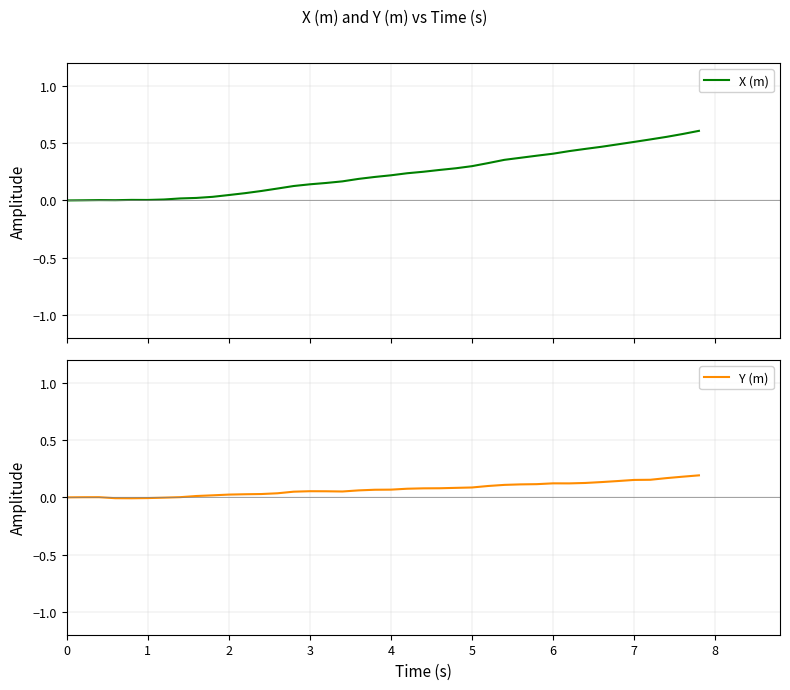

How many series are shown in this chart?

2